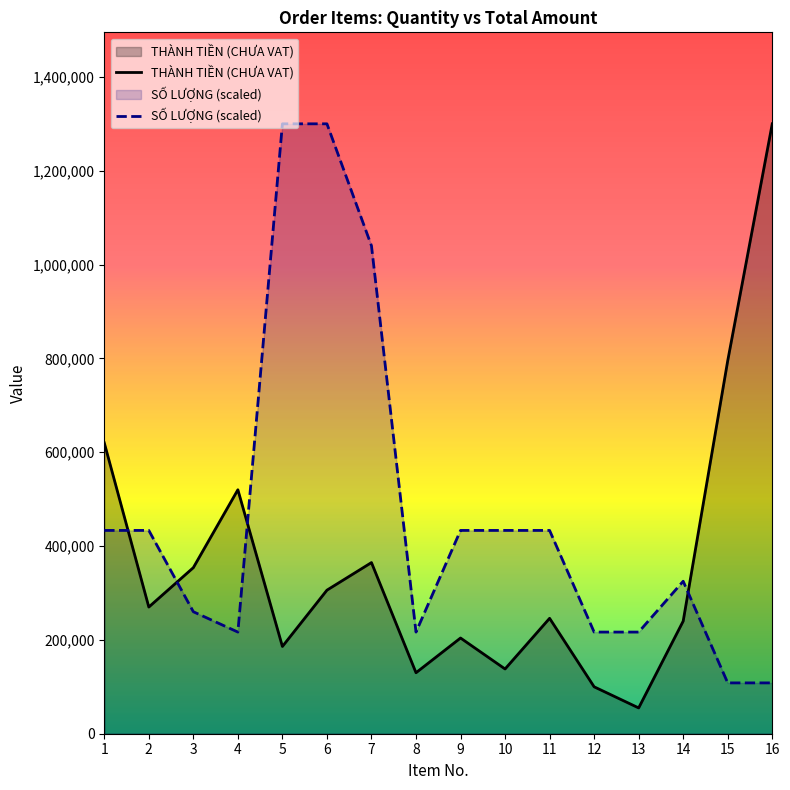

Reading left to right, transcribe all the data shown in this chart.

THÀNH TIỀN (CHƯA VAT): 1=620000.0	2=270000.0	3=354000.0	4=520000.0	5=186000.0	6=306000.0	7=364800.0	8=130000.0	9=204000.0	10=138000.0	11=246000.0	12=100000.0	13=55000.0	14=240000.0	15=795000.0	16=1300000.0
SỐ LƯỢNG (scaled): 1=433333.3	2=433333.3	3=260000.0	4=216666.7	5=1300000.0	6=1300000.0	7=1040000.0	8=216666.7	9=433333.3	10=433333.3	11=433333.3	12=216666.7	13=216666.7	14=325000.0	15=108333.3	16=108333.3